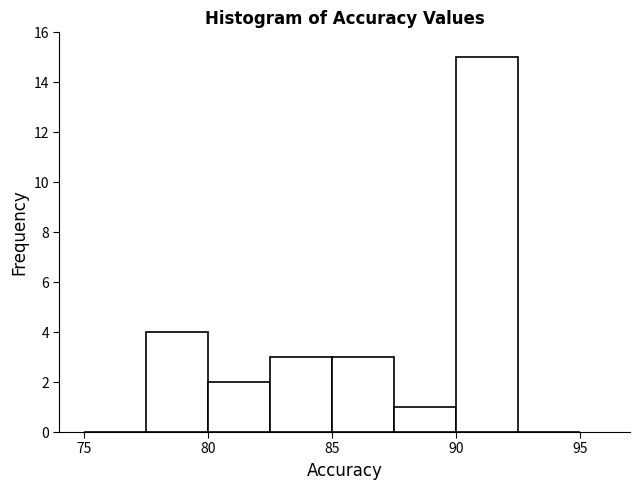

What is the height of the bar covering 77.5 to 80.0 on the x-axis? The values are not printed on the chart, so give them approximately, as read against the axis.

4